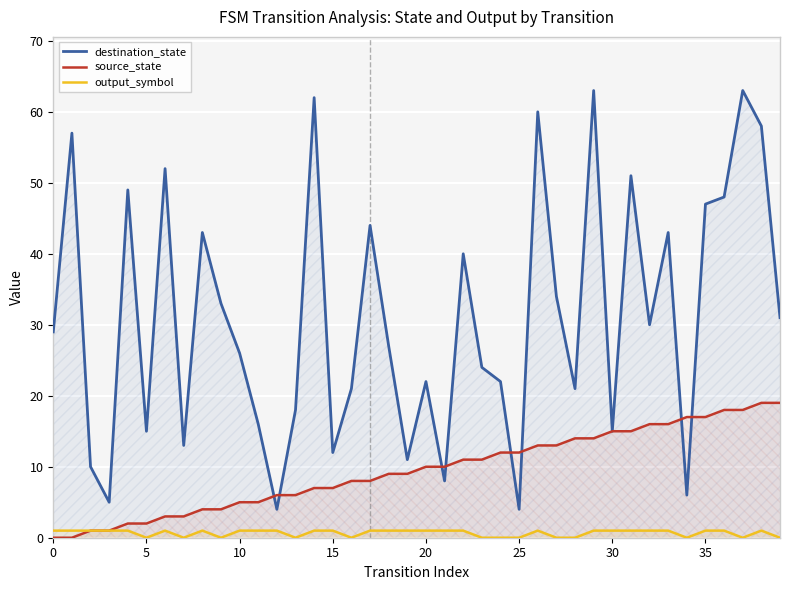

What is the average value of the destination_state series?

31